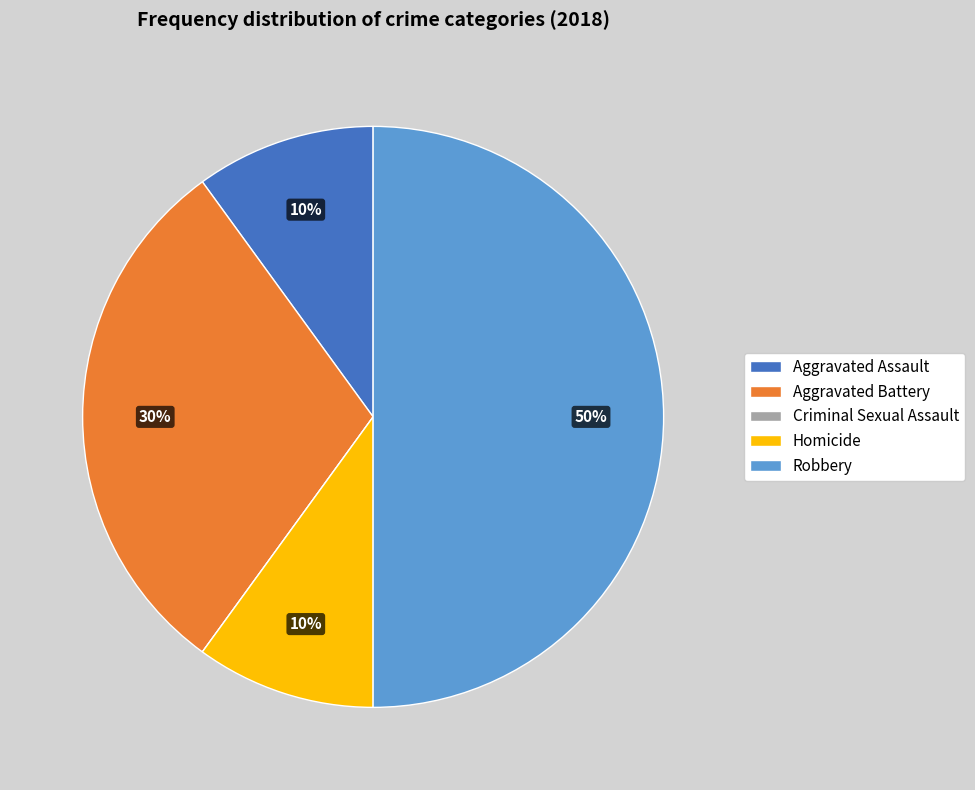

To the nearest percent, what is the difference between the largest and smallest slice percentages?

50%